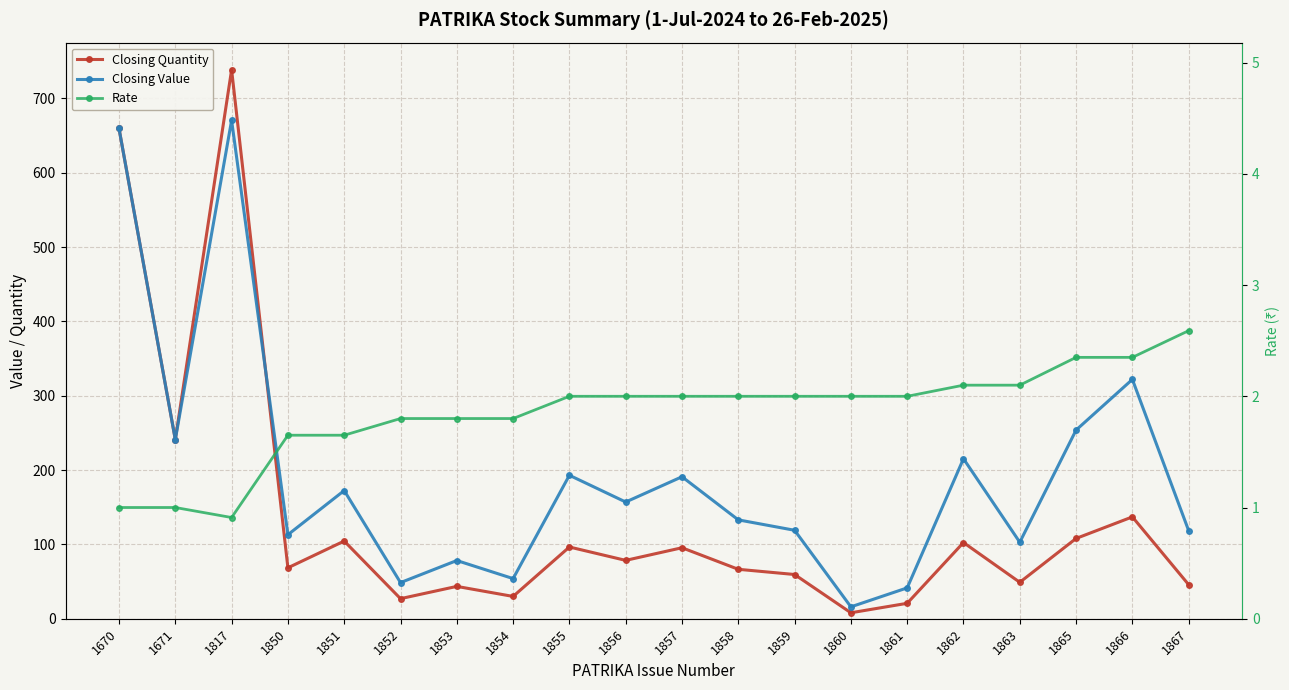

Which series ends up on top after the final intersection of Closing Quantity and Closing Value?

Closing Value